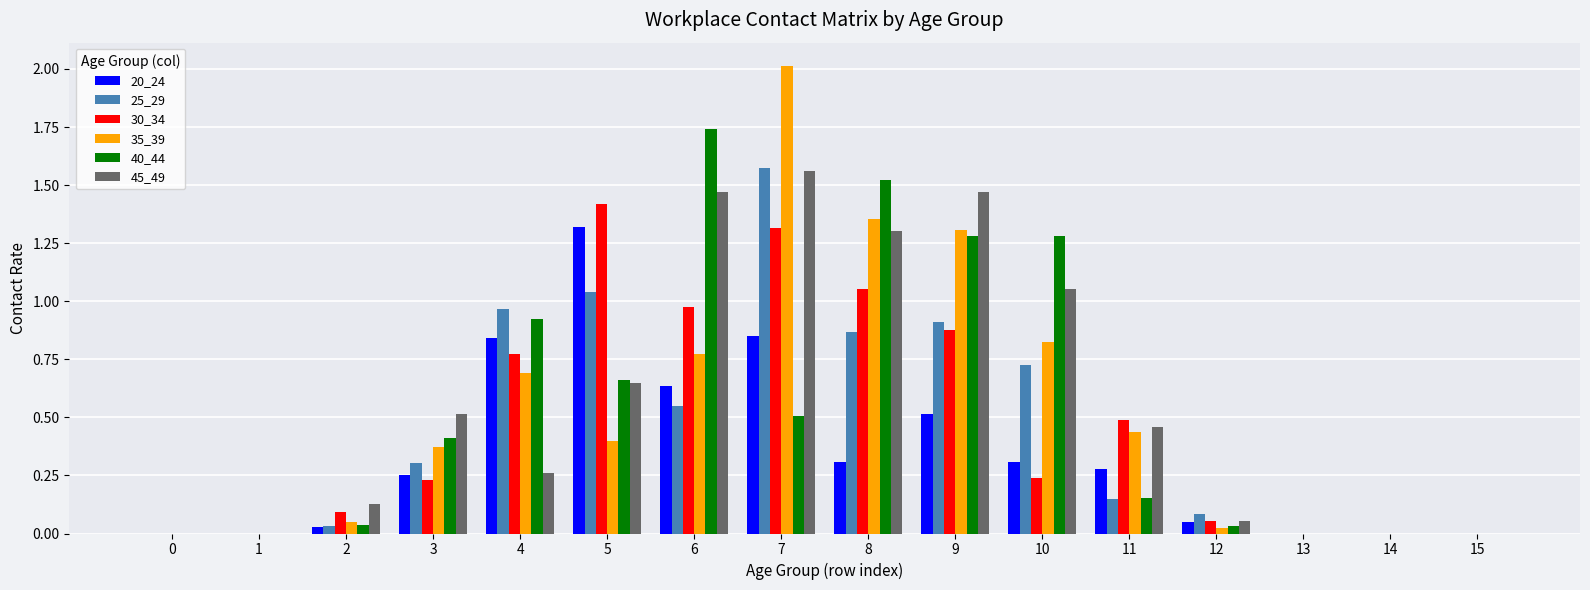

Are the bars grouped side by side (vs. stacked)?

Yes